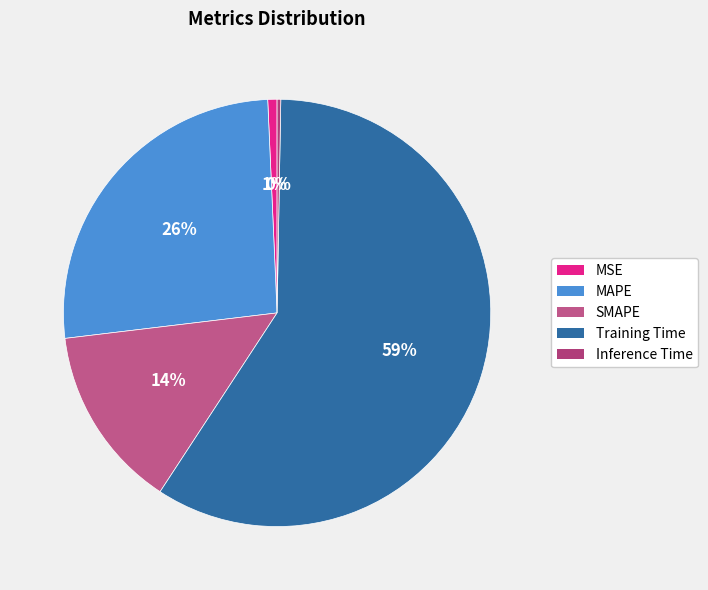

Is there a majority slice in this chart?

Yes